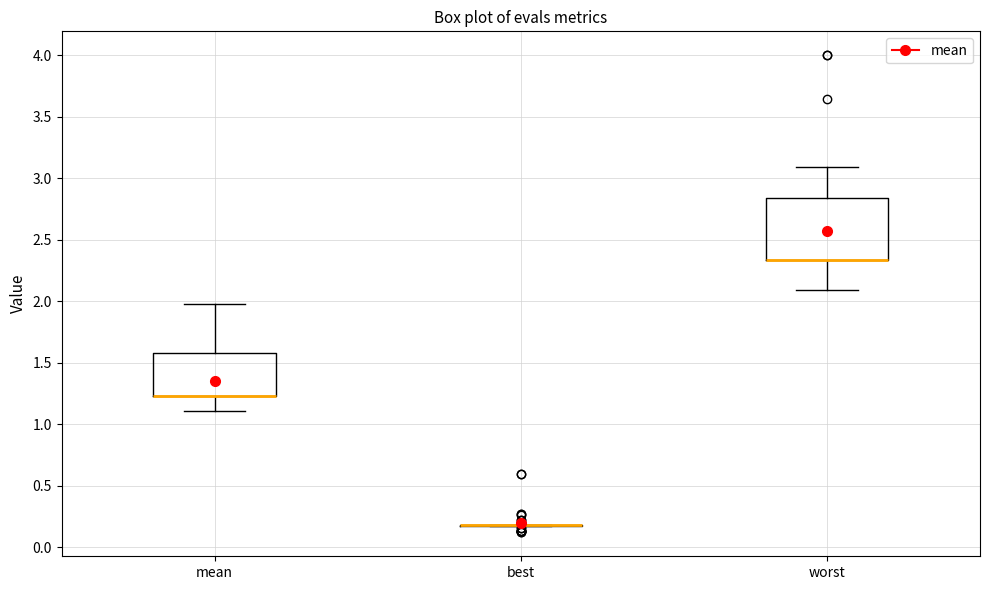

Reading left to right, transcribe this box plot: for each box, give where its median line is, the range the box spans, and where its two whiskers end, as read against the y-axis. The values are not printed on the chart, so give them approximately, as read against the axis.

mean: median 1.25 (drawn on the box's lower edge), box 1.25 to 1.60, whiskers 1.10 to 2.00
best: box collapsed to a line at 0.20, whiskers 0.15 to 0.20
worst: median 2.35 (drawn on the box's lower edge), box 2.35 to 2.85, whiskers 2.10 to 3.10